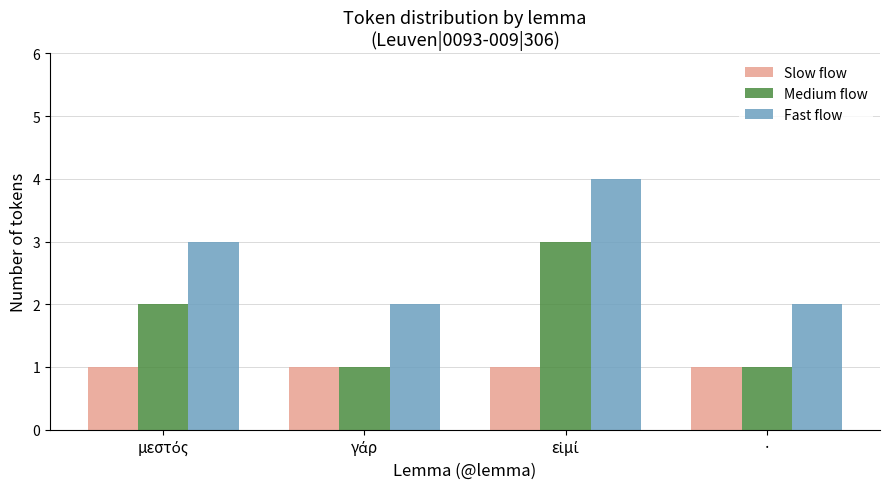

What is the label of the 1st bar from the right?

·